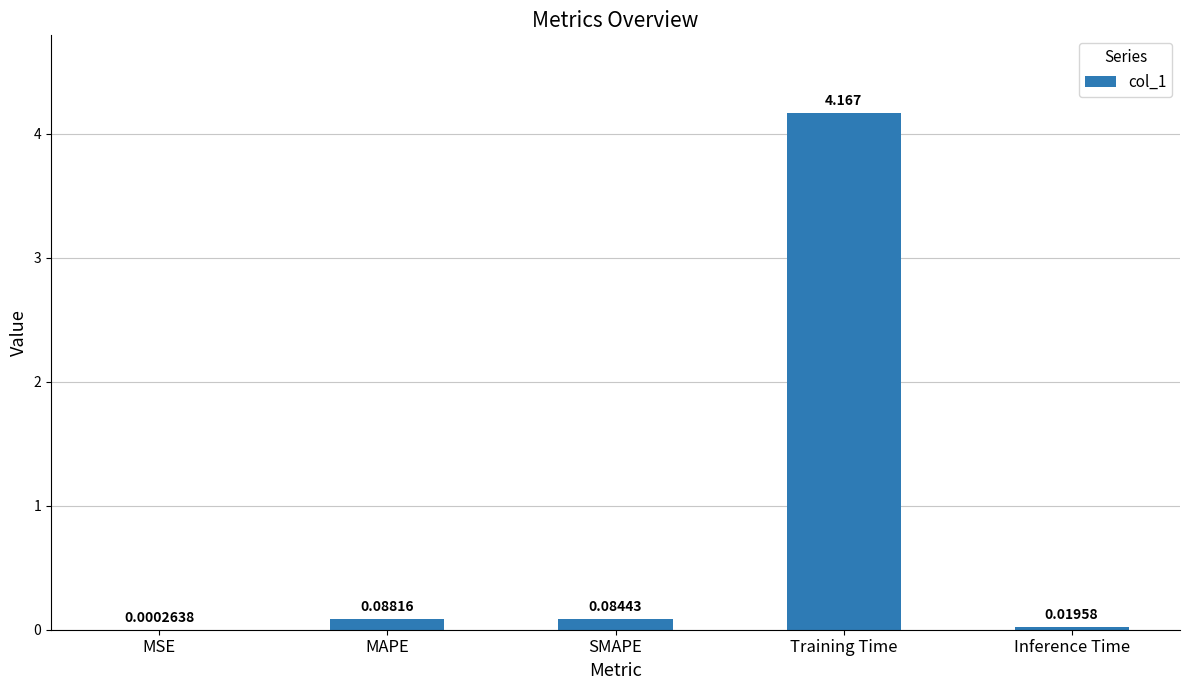

At which category does the chart reach its peak across all series?

Training Time